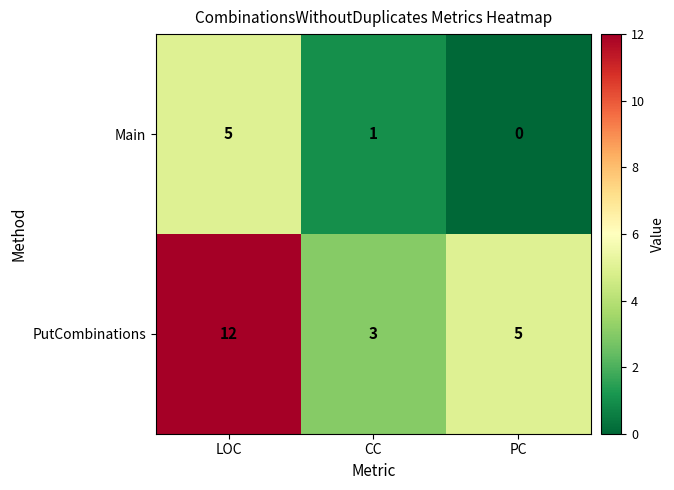

At which label is PutCombinations closest to 7?

PC